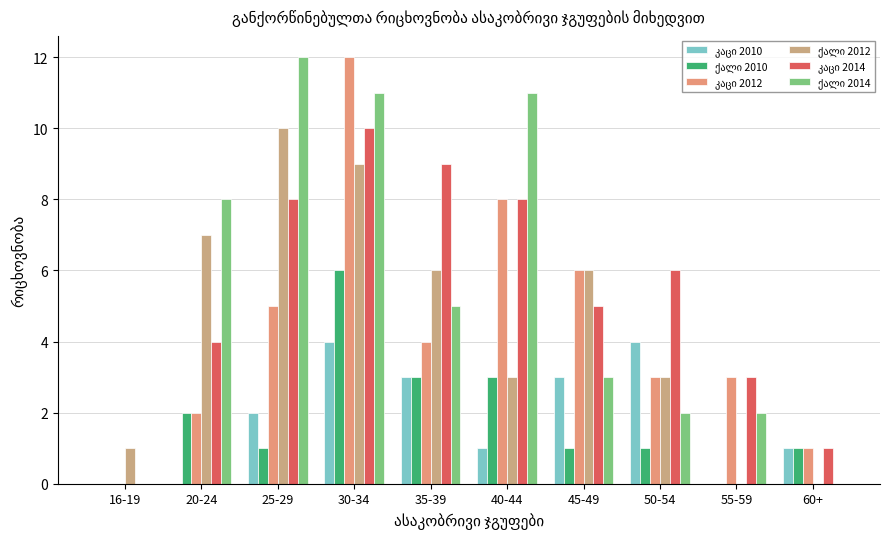

How many groups of bars are there?

10